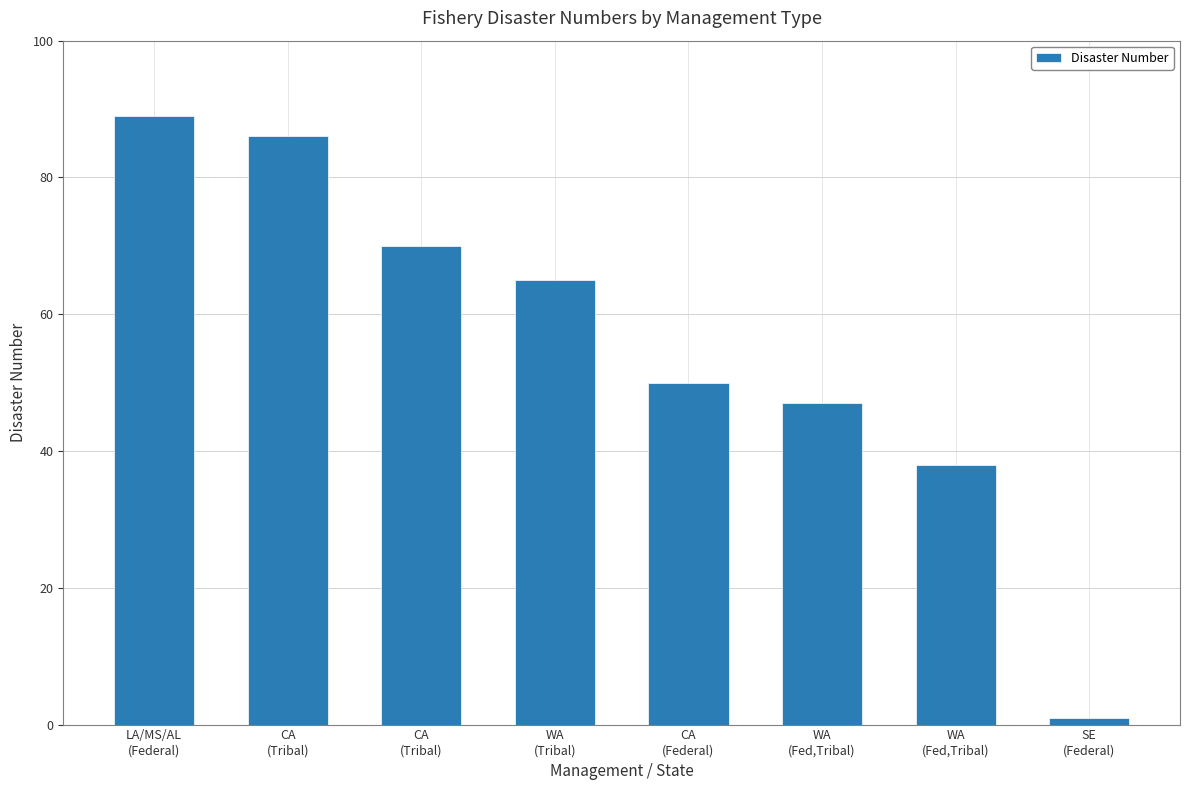

Where does the data first go above 65?

LA/MS/AL
(Federal)